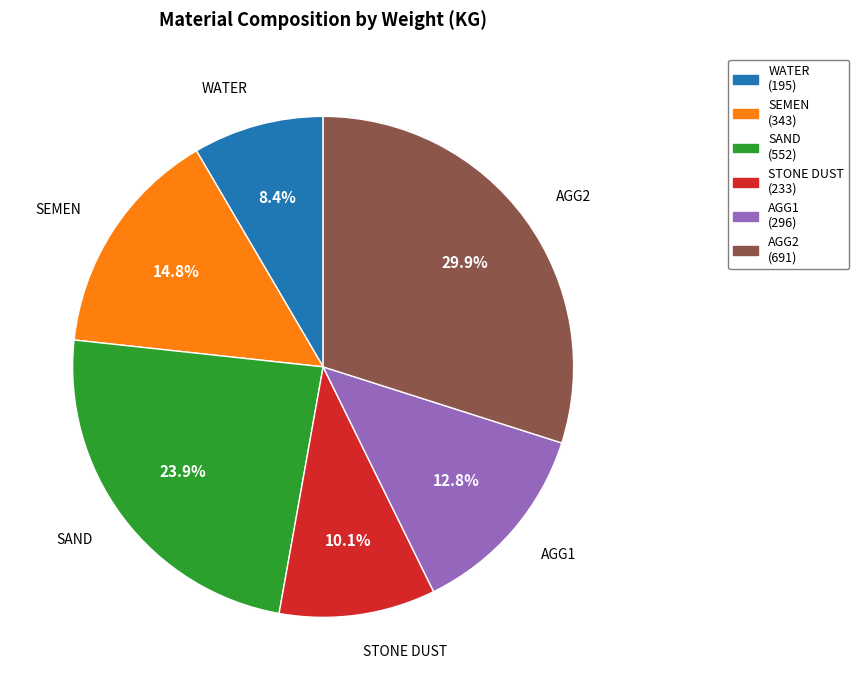

Combined, do AGG1 and STONE DUST account for over 50%?

No